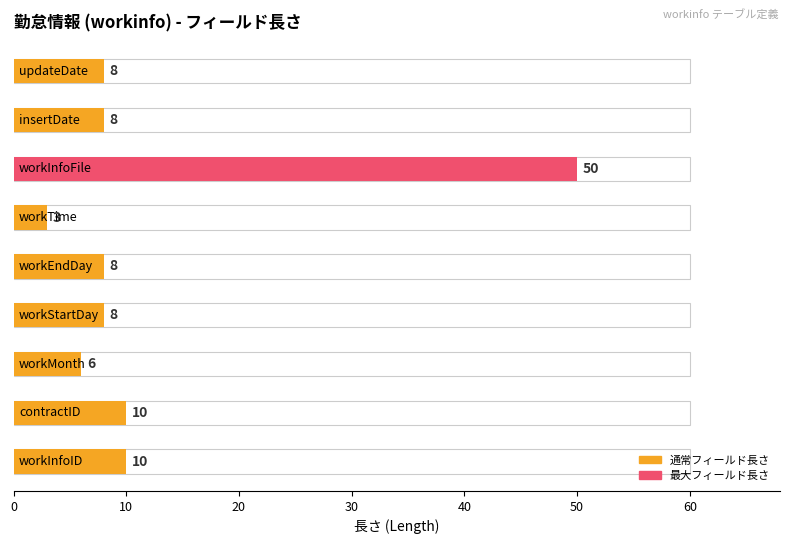

Rank the categories by value from lowest to highest.

workTime, workMonth, workStartDay, workEndDay, insertDate, updateDate, workInfoID, contractID, workInfoFile